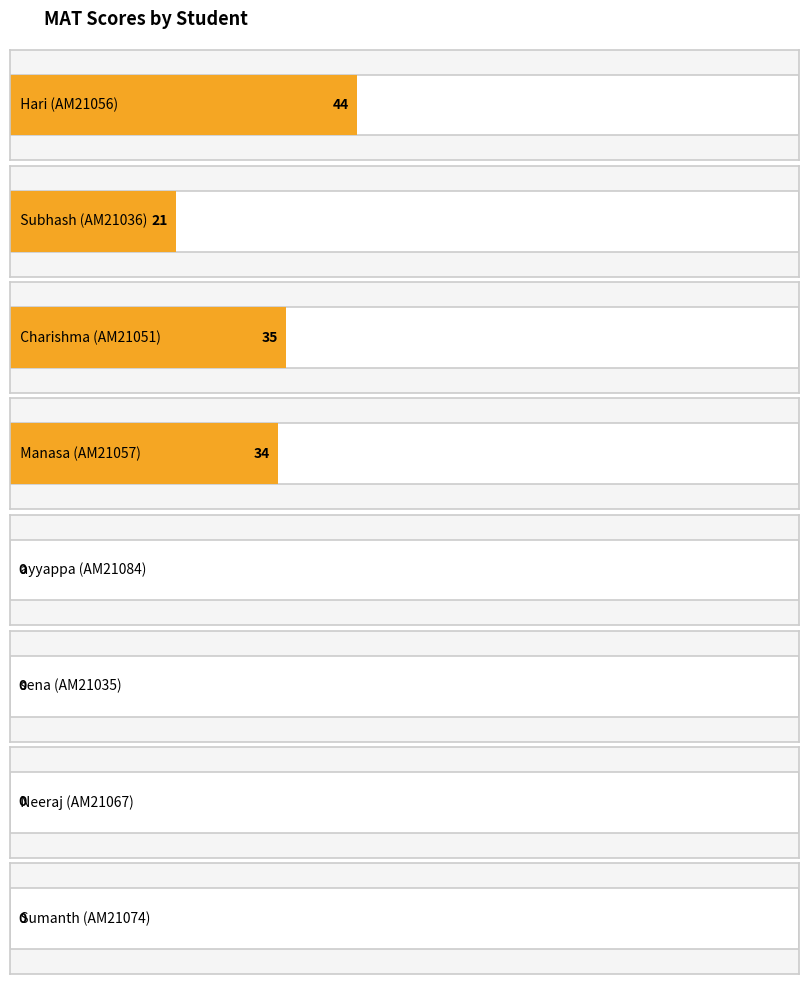

At which label is the value closest to 22?

AM21036